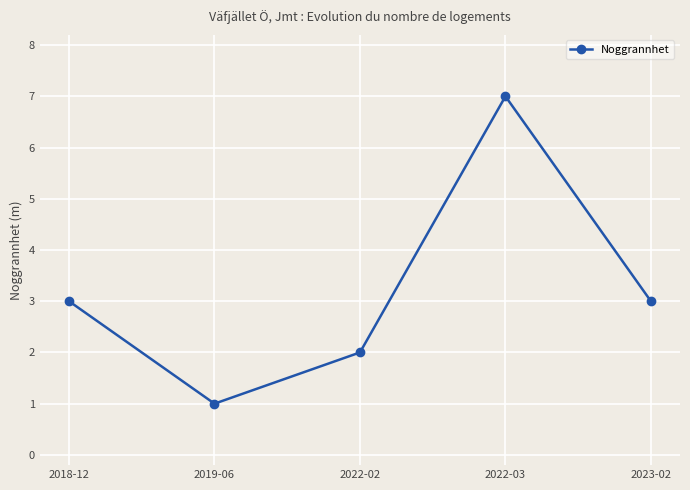

How many data points does each series have?

5